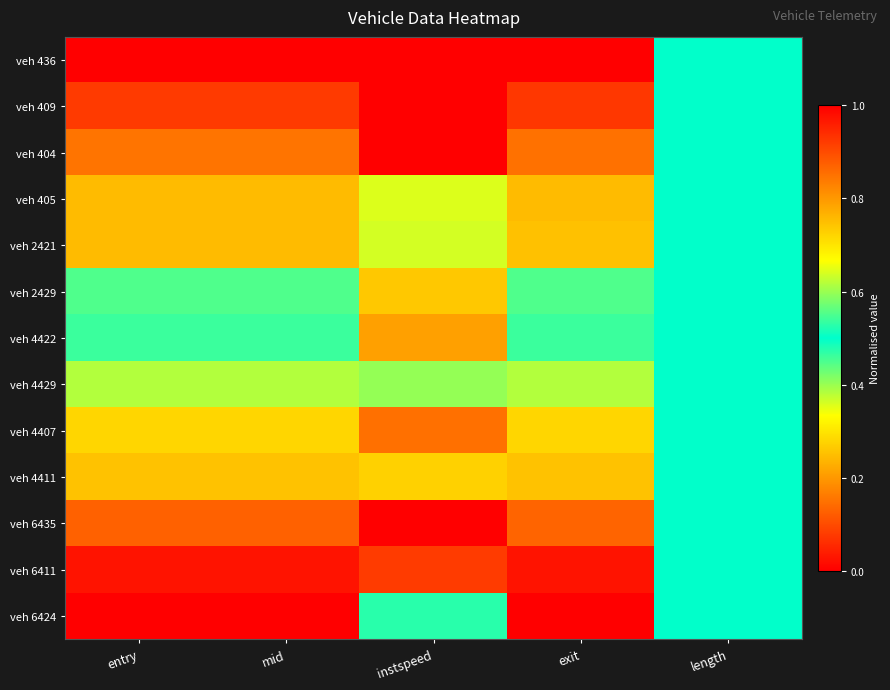

Which label corresponds to the largest value in the chart?

instspeed